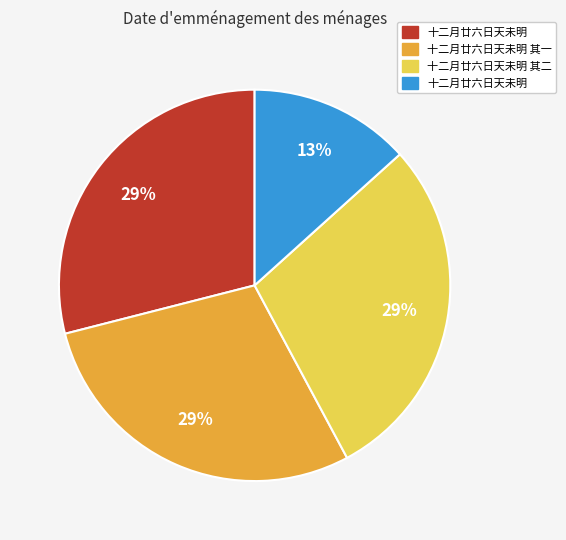

Is there a majority slice in this chart?

No